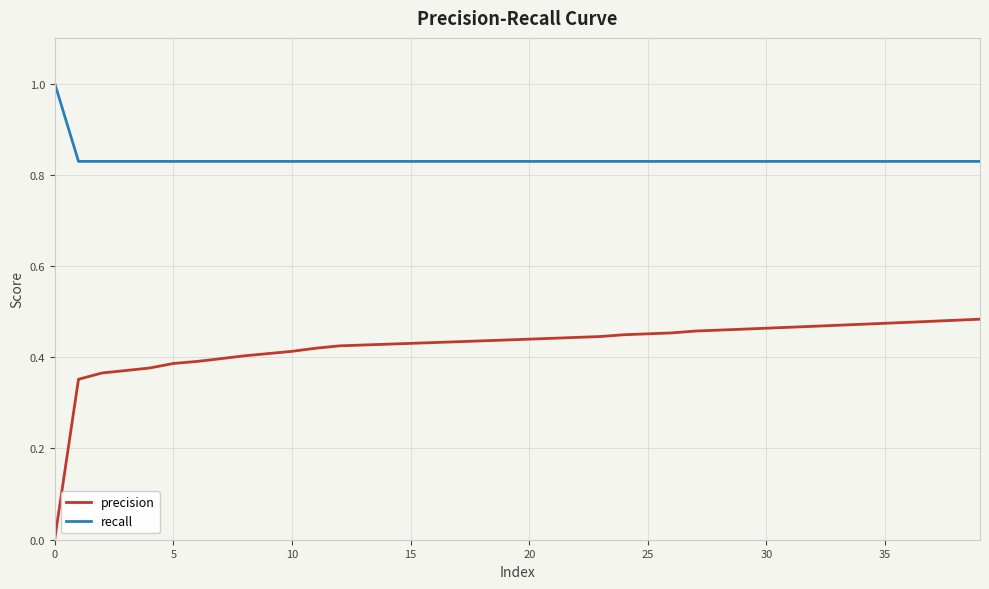

Which series has the largest range (max minus min)?

precision